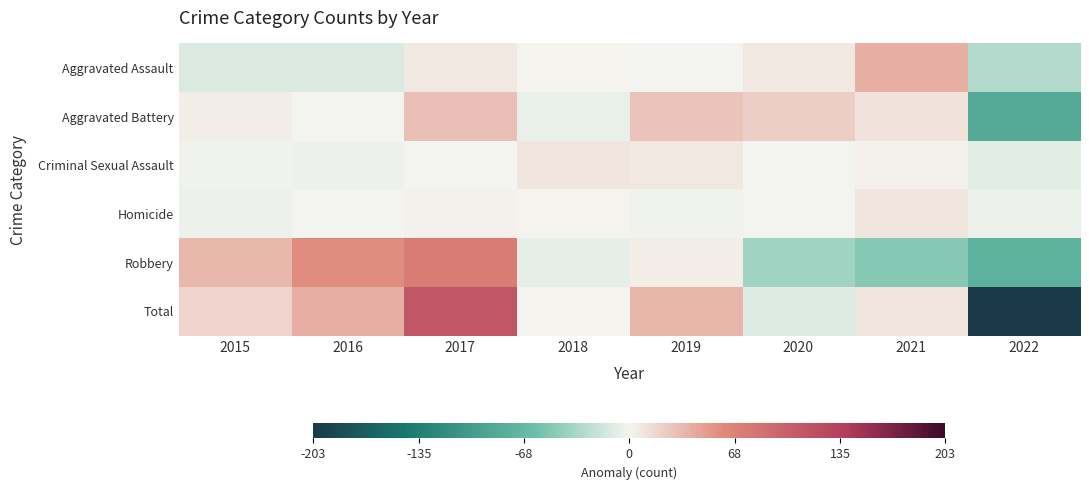

Reading right to left, list all the values displayed in this chart.

Aggravated Assault: 2022=-29.6	2021=39.4	2020=7.4	2019=-0.6	2018=1.4	2017=7.4	2016=-12.6	2015=-12.6
Aggravated Battery: 2022=-84.2	2021=9.8	2020=20.8	2019=27.8	2018=-5.2	2017=28.8	2016=-1.2	2015=3.8
Criminal Sexual Assault: 2022=-9.1	2021=1.9	2020=-0.1	2019=6.9	2018=8.9	2017=-1.1	2016=-4.1	2015=-3.1
Homicide: 2022=-4.5	2021=8.5	2020=-1.5	2019=-2.5	2018=1.5	2017=2.5	2016=-0.5	2015=-3.5
Robbery: 2022=-75.5	2021=-50.5	2020=-37.5	2019=4.5	2018=-6.5	2017=74.5	2016=57.5	2015=33.5
Total: 2022=-203.0	2021=9.0	2020=-11.0	2019=36.0	2018=0.0	2017=112.0	2016=39.0	2015=18.0